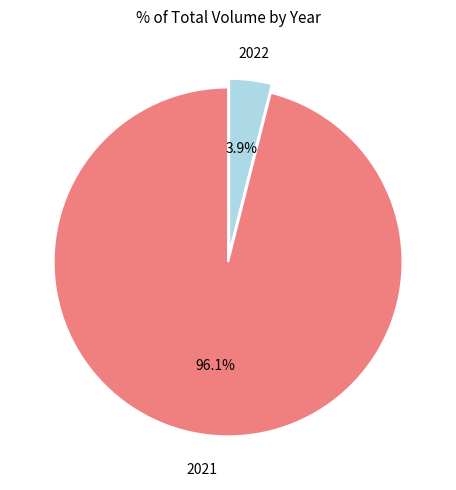

Does any single category account for the majority?

Yes